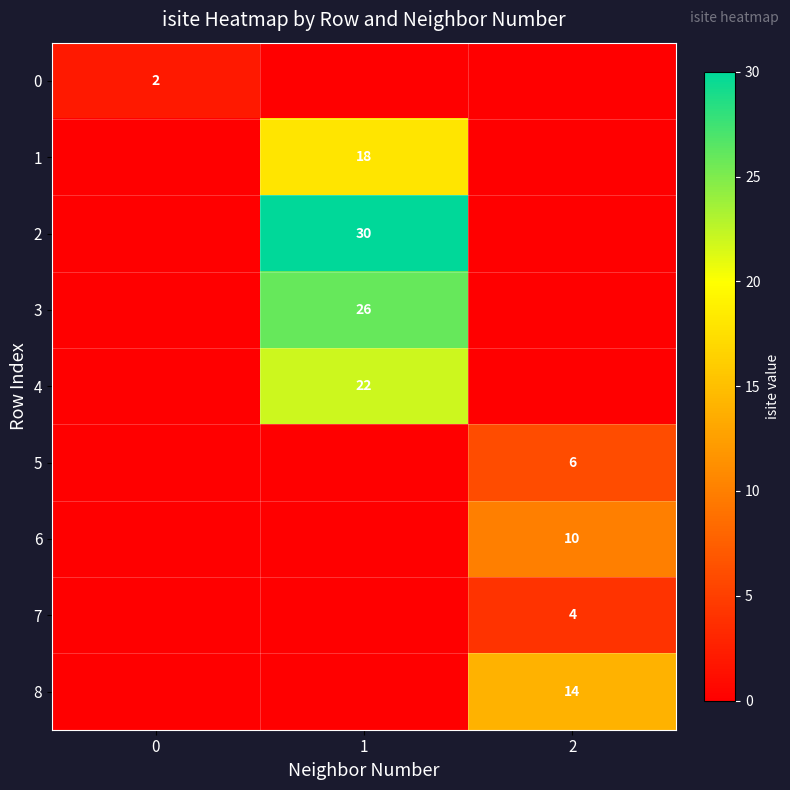

The 8 series shows 5 at 2. True or false?

False